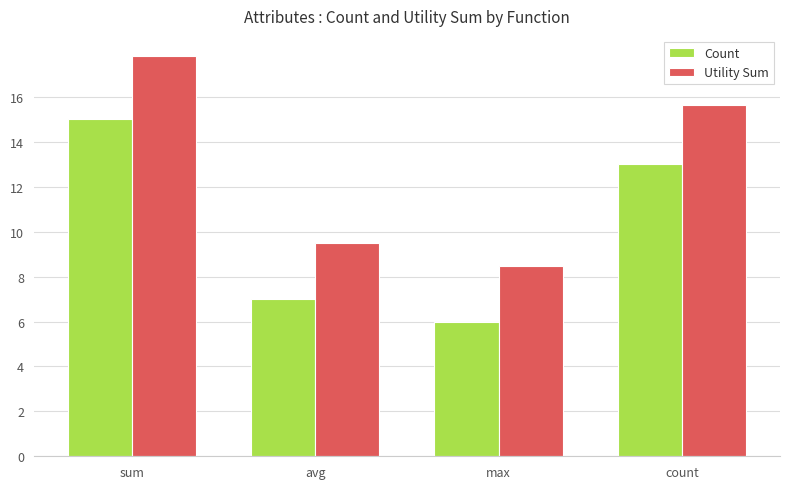

What is the label of the 1st bar from the left?

sum